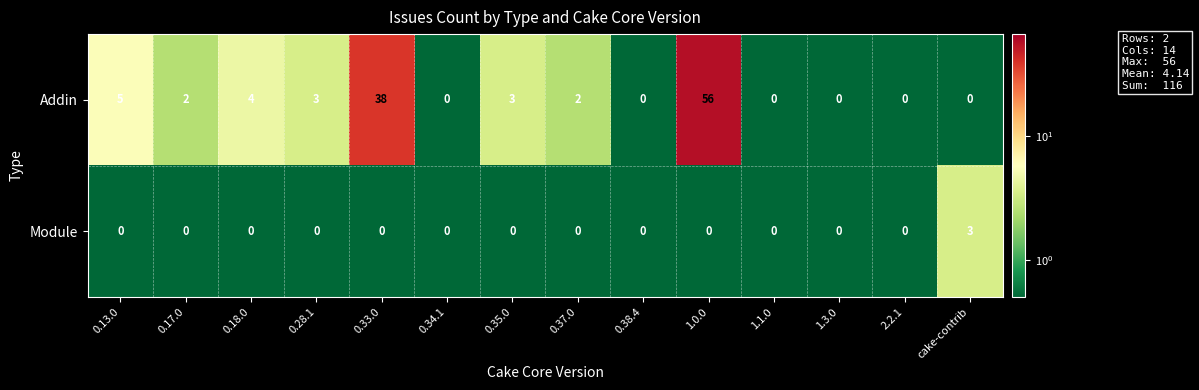

What is the difference between the highest and lowest values at 0.33.0?

38